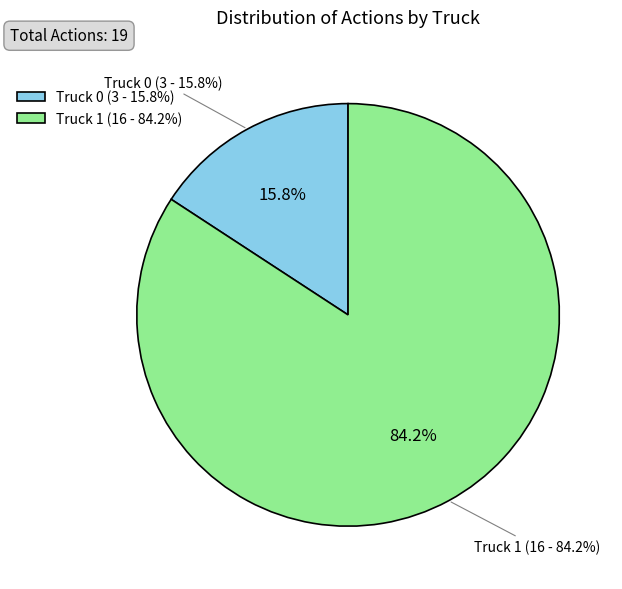

Count the number of slices in the pie.

2